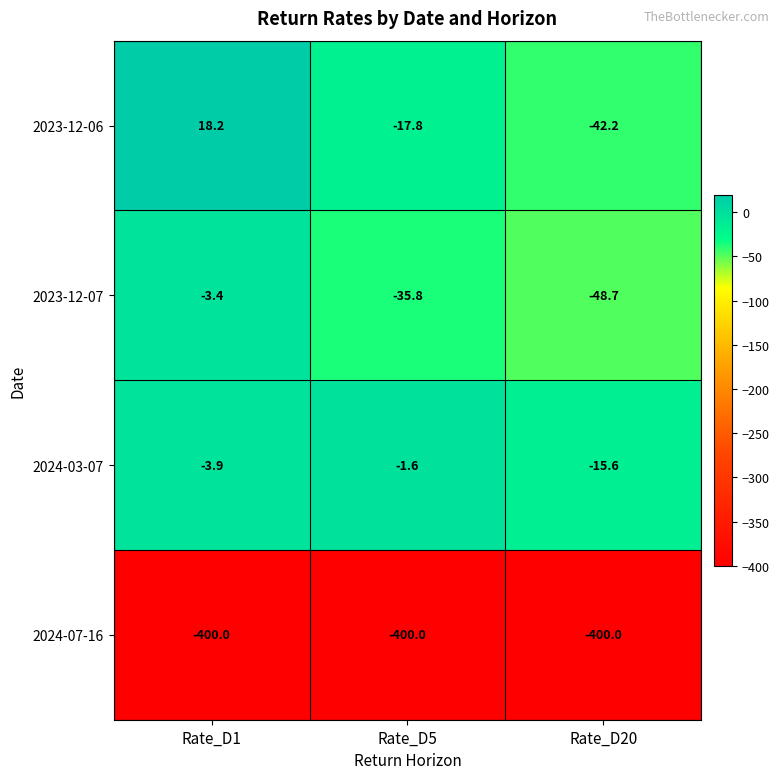

Which series has the widest spread of values?

2023-12-06